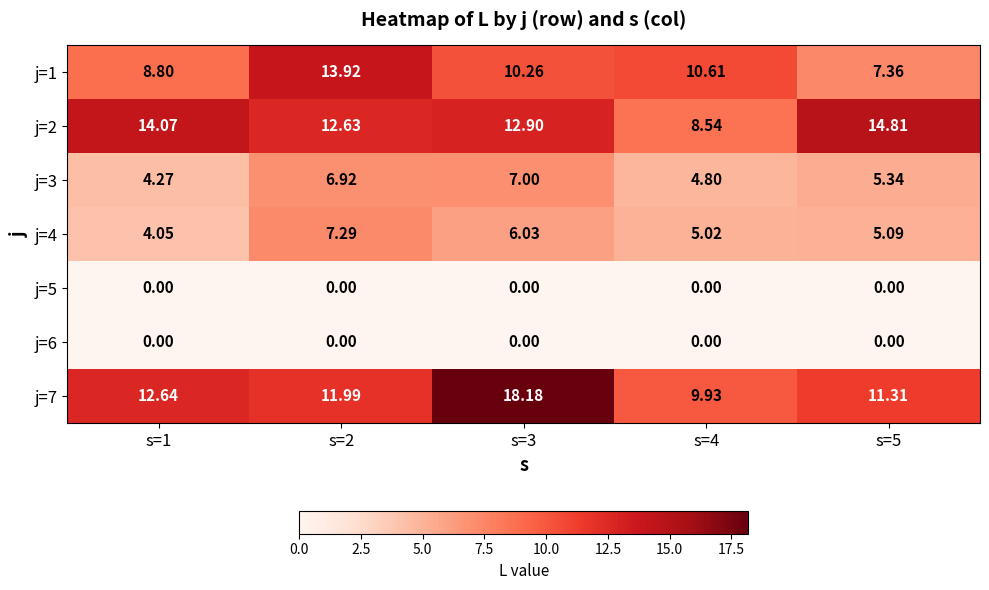

Is the value of j=1 at s=3 greater than the value of j=4 at s=4?

Yes